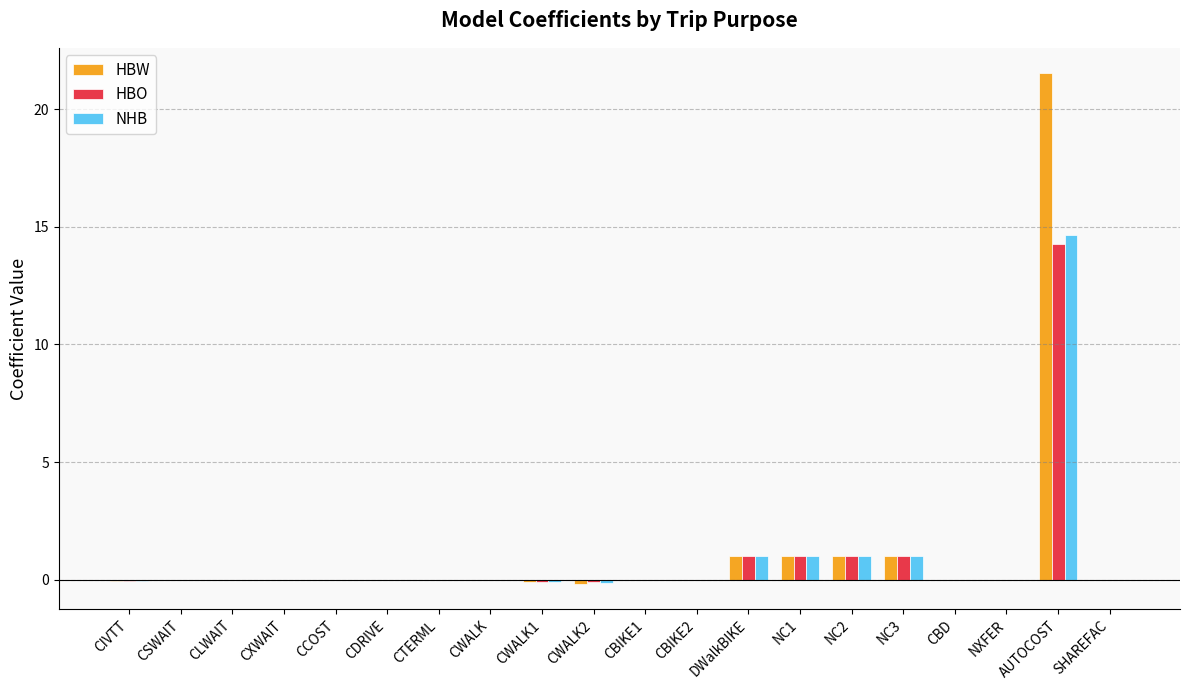

What is the greatest value displayed?

21.5